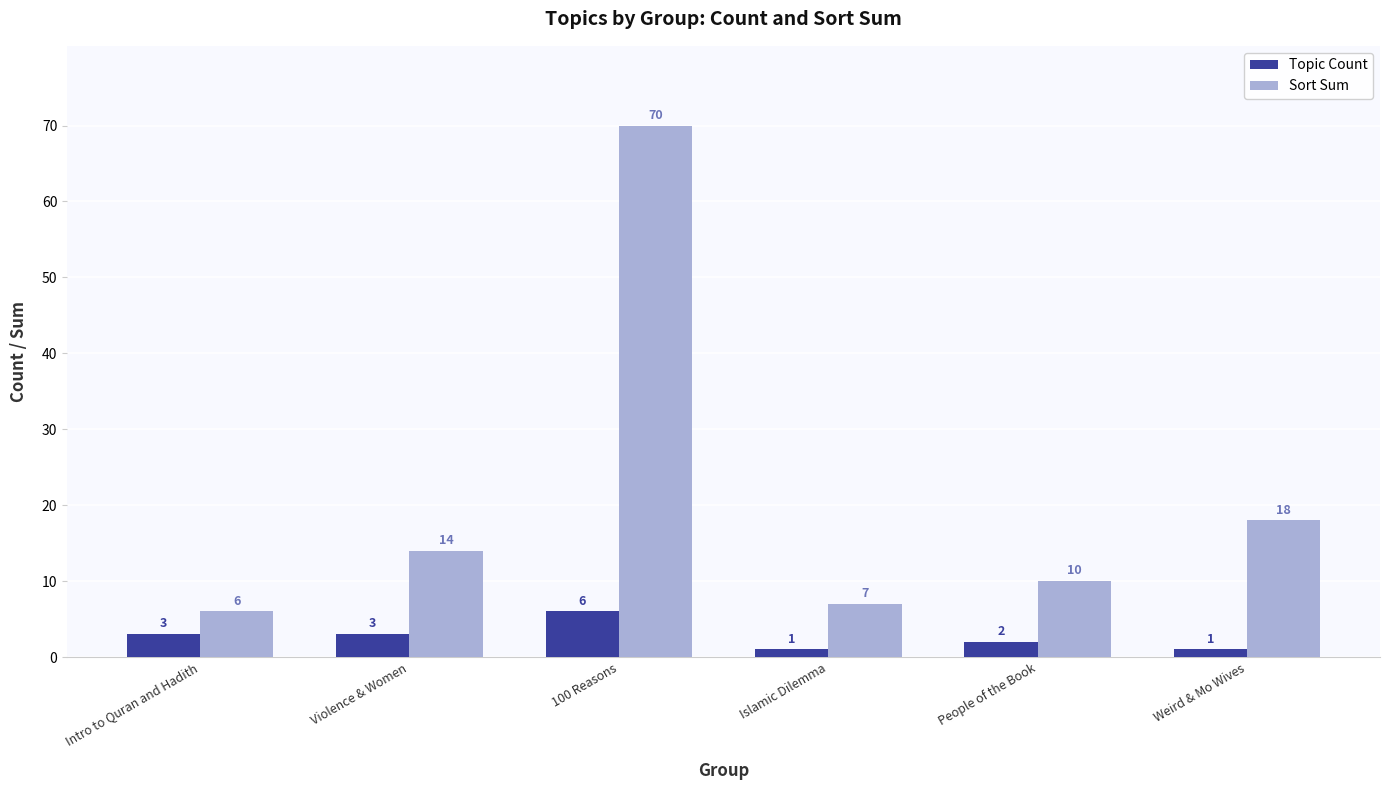

What is the sum of the Topic Count values at Intro to Quran and Hadith and People of the Book?

5